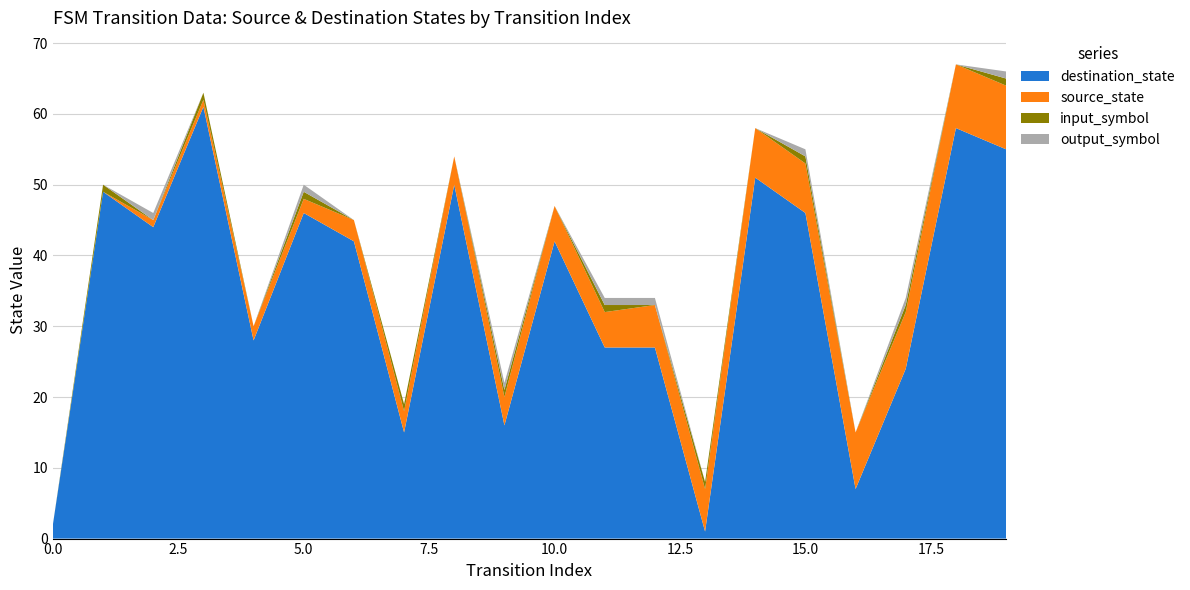

Reading left to right, transcribe all the data shown in this chart.

source_state: 0=0	1=0	2=1	3=1	4=2	5=2	6=3	7=3	8=4	9=4	10=5	11=5	12=6	13=6	14=7	15=7	16=8	17=8	18=9	19=9
destination_state: 0=2	1=49	2=44	3=61	4=28	5=46	6=42	7=15	8=50	9=16	10=42	11=27	12=27	13=1	14=51	15=46	16=7	17=24	18=58	19=55
input_symbol: 0=0	1=1	2=0	3=1	4=0	5=1	6=0	7=1	8=0	9=1	10=0	11=1	12=0	13=1	14=0	15=1	16=0	17=1	18=0	19=1
output_symbol: 0=0	1=0	2=1	3=0	4=0	5=1	6=0	7=0	8=0	9=1	10=0	11=1	12=1	13=0	14=0	15=1	16=0	17=1	18=0	19=1